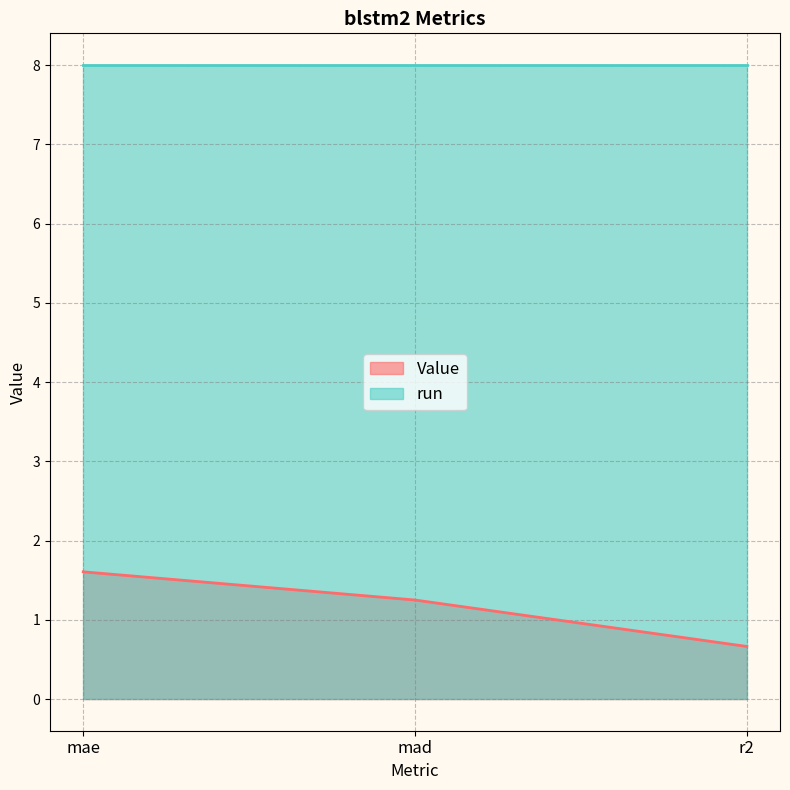

Which label corresponds to the largest value in the chart?

mae